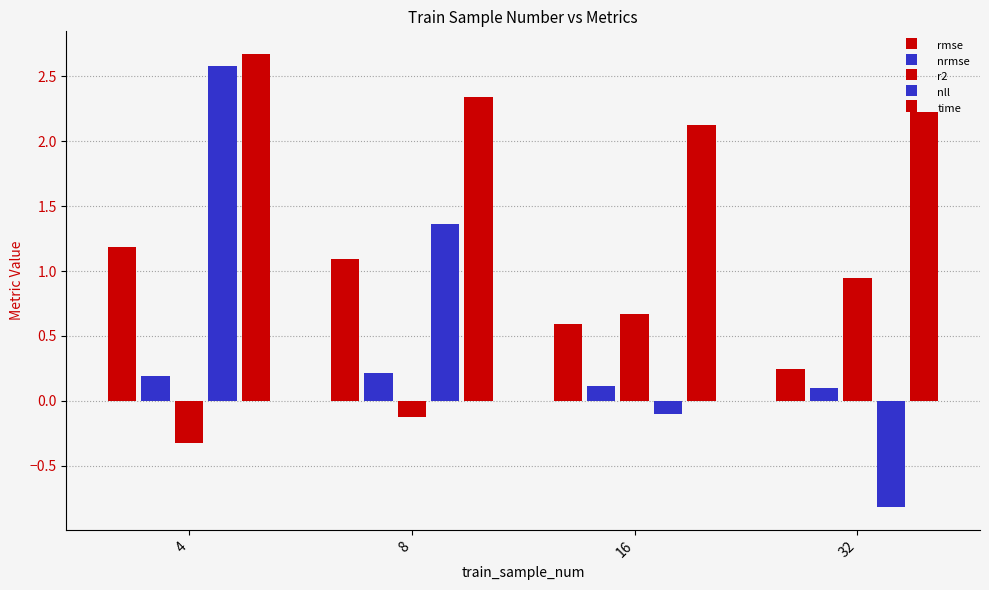

Reading left to right, transcribe all the data shown in this chart.

rmse: 4=1.2	8=1.1	16=0.6	32=0.2
nrmse: 4=0.2	8=0.2	16=0.1	32=0.1
r2: 4=-0.3	8=-0.1	16=0.7	32=0.9
nll: 4=2.6	8=1.4	16=-0.1	32=-0.8
time: 4=2.7	8=2.3	16=2.1	32=2.2